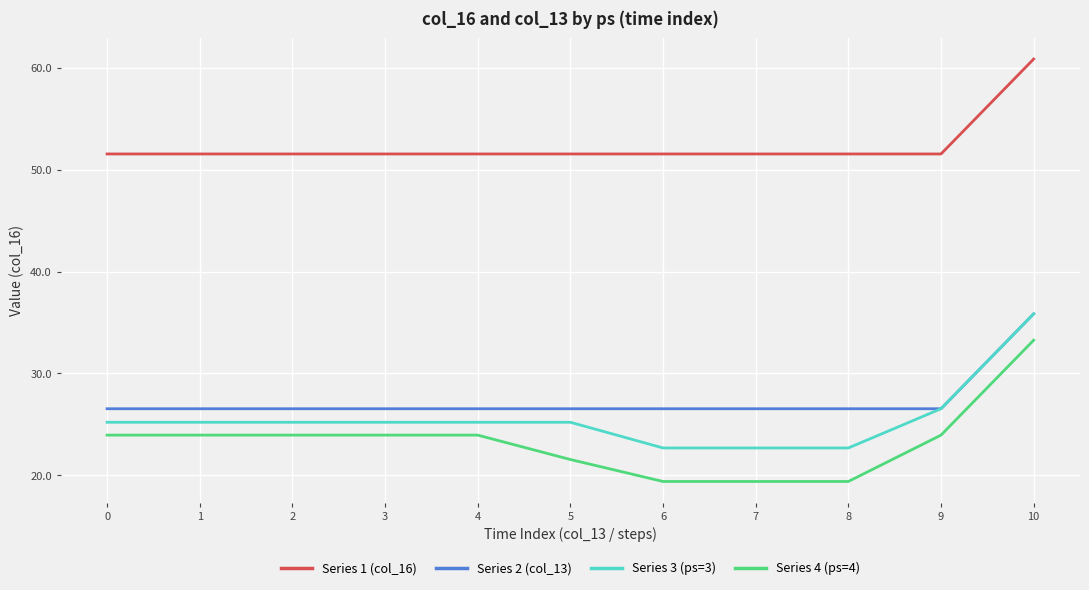

True or false: Series 1 (col_16) and Series 4 (ps=4) cross at least once.

False